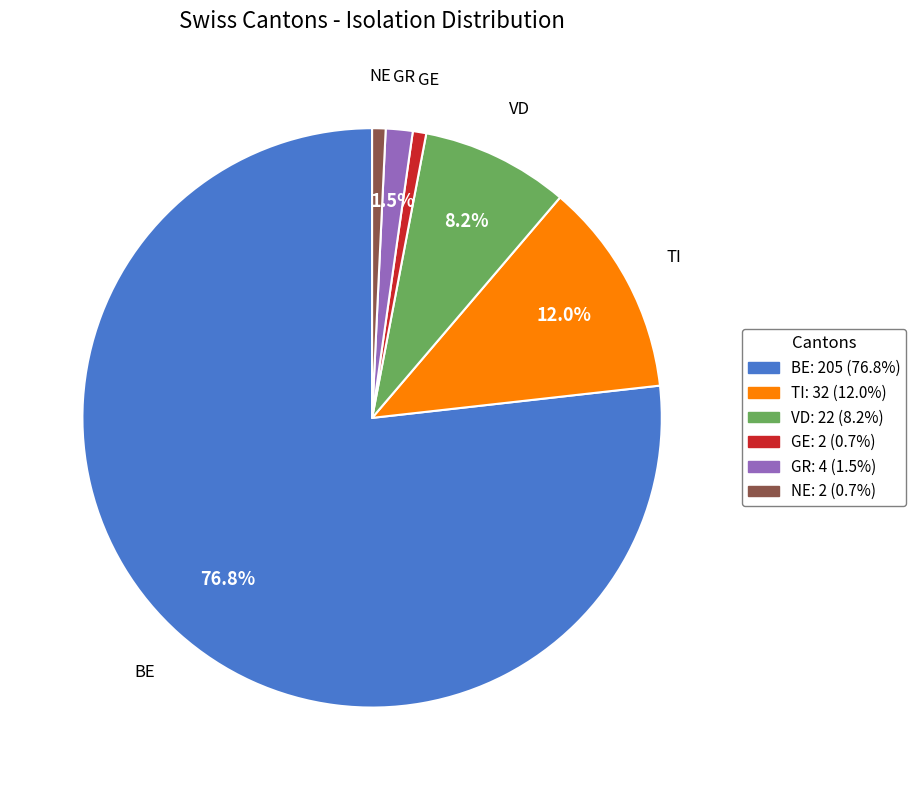

Combined, do VD and GE account for over 50%?

No